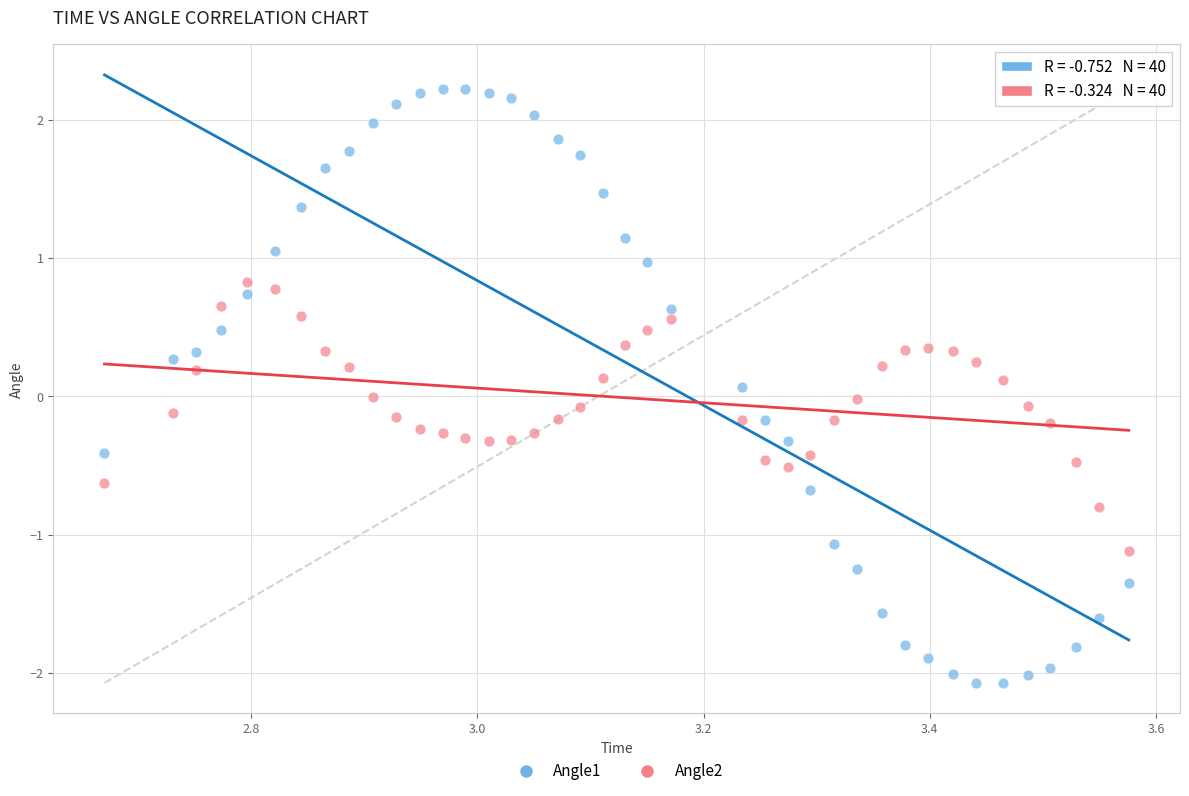

Which series contains the lowest Y value?

Angle1